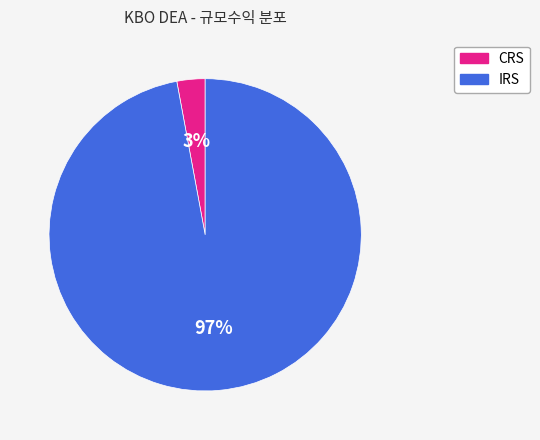

To the nearest percent, what percentage of the pie is IRS?

97%